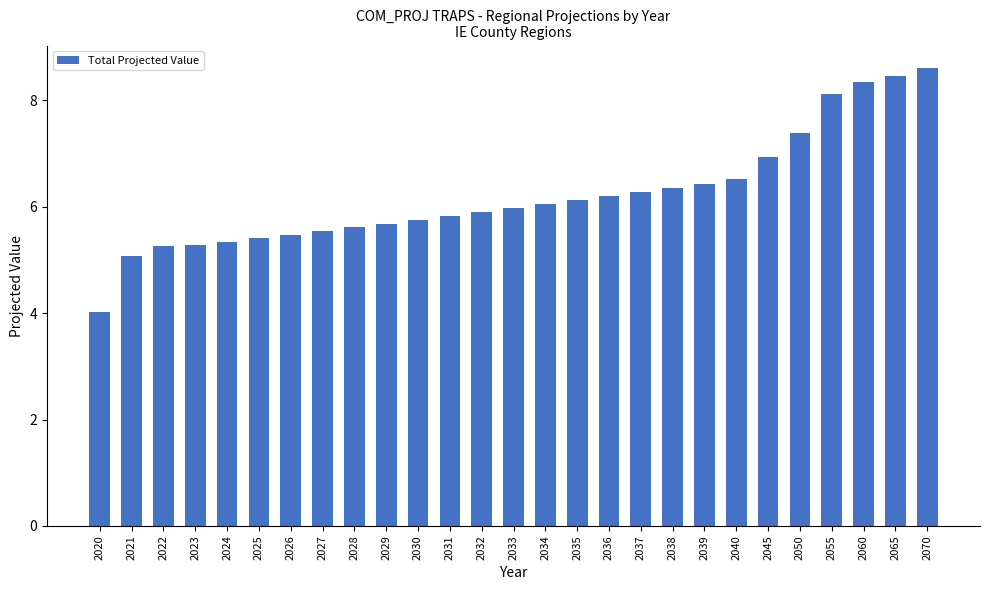

Reading left to right, transcribe all the data shown in this chart.

4.0	5.1	5.3	5.3	5.3	5.4	5.5	5.5	5.6	5.7	5.8	5.8	5.9	6.0	6.1	6.1	6.2	6.3	6.4	6.4	6.5	6.9	7.4	8.1	8.3	8.5	8.6